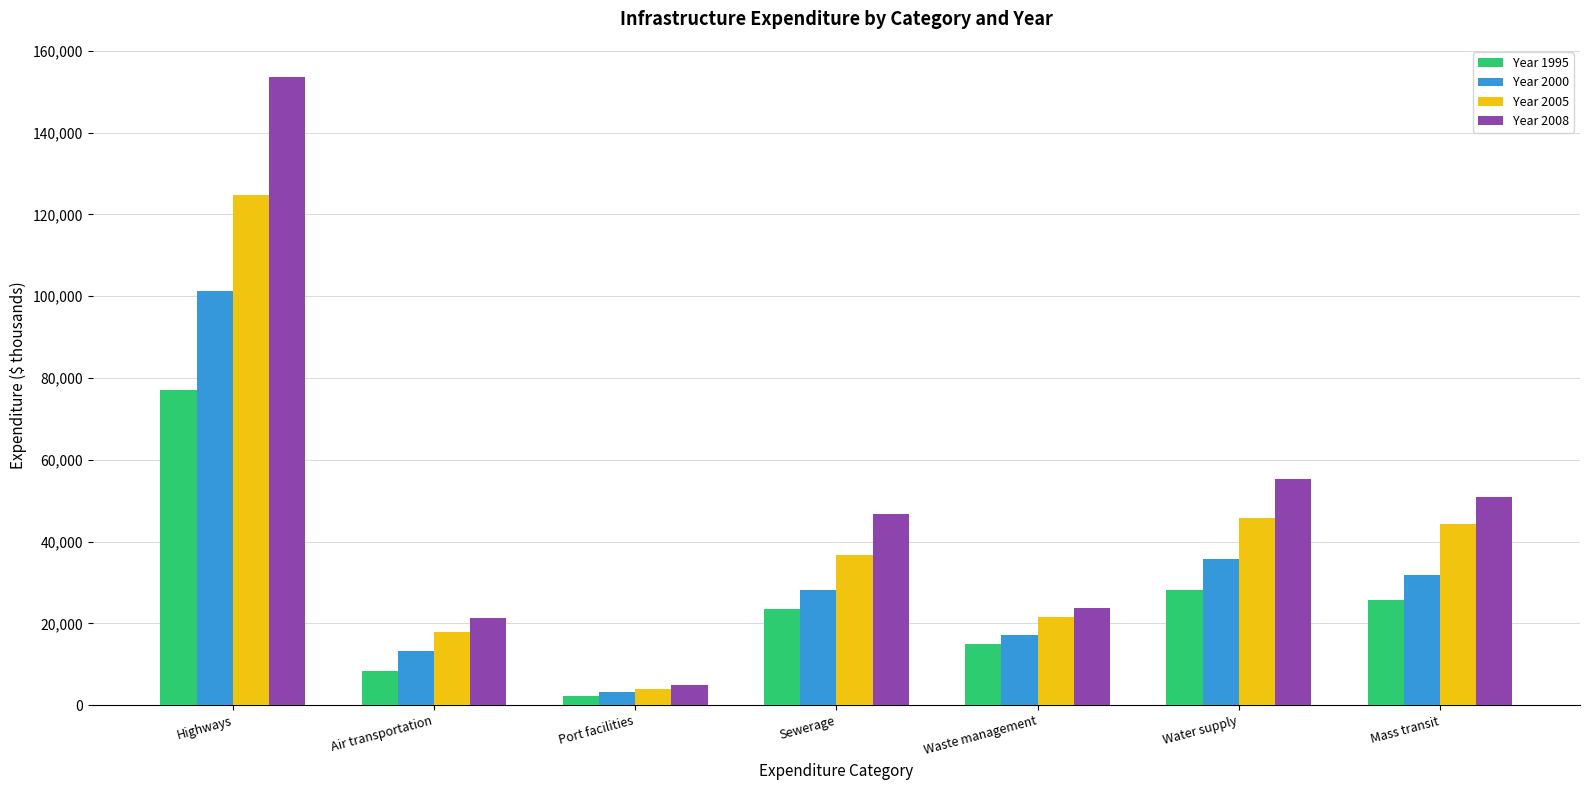

At which label does Year 2000 first exceed 28052?

Highways